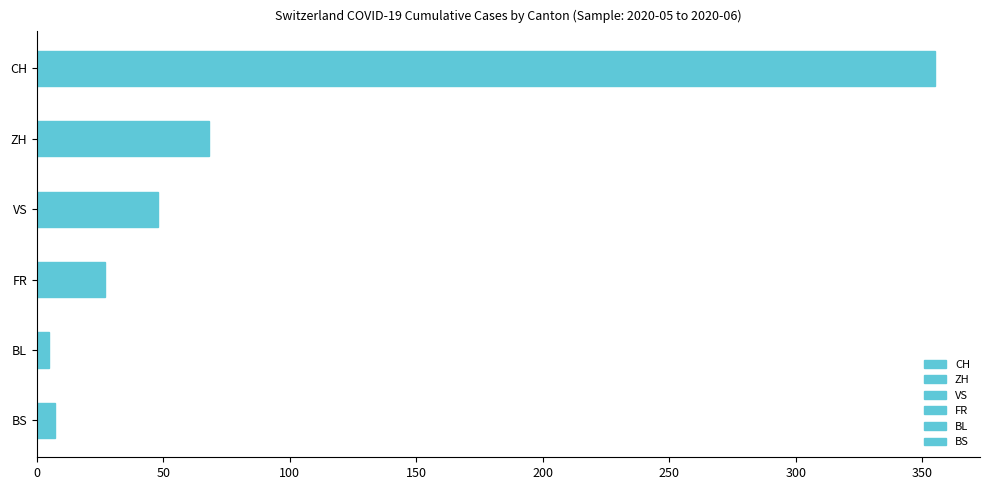

Is it true that BL equals 2 at 2020-06-10?

False